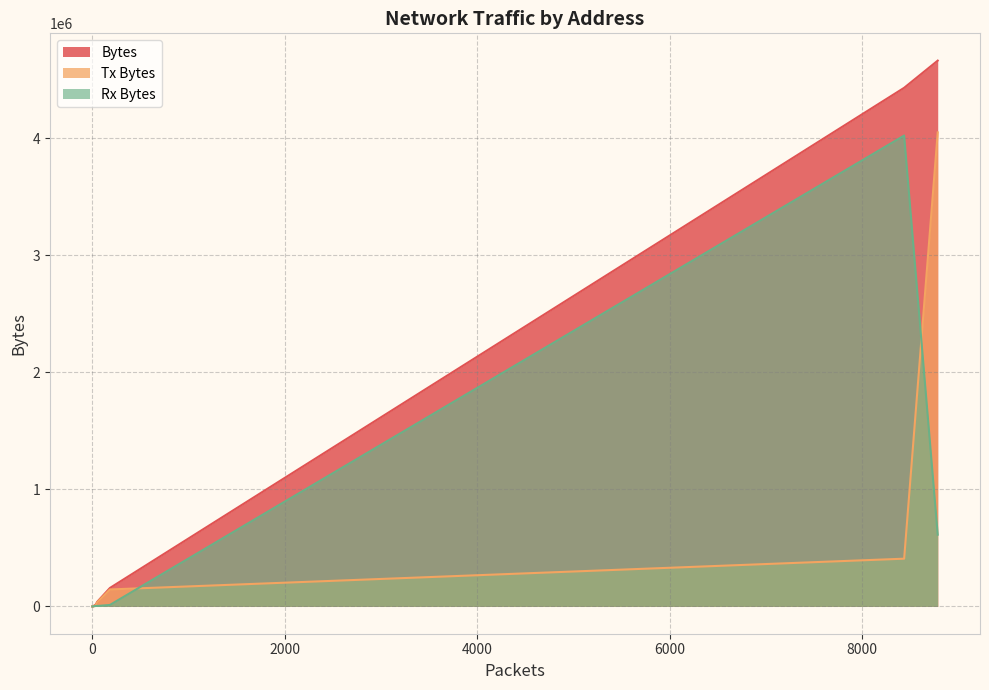

In Tx Bytes, how many points are higher than both neighbors (excluding endpoints)?

2